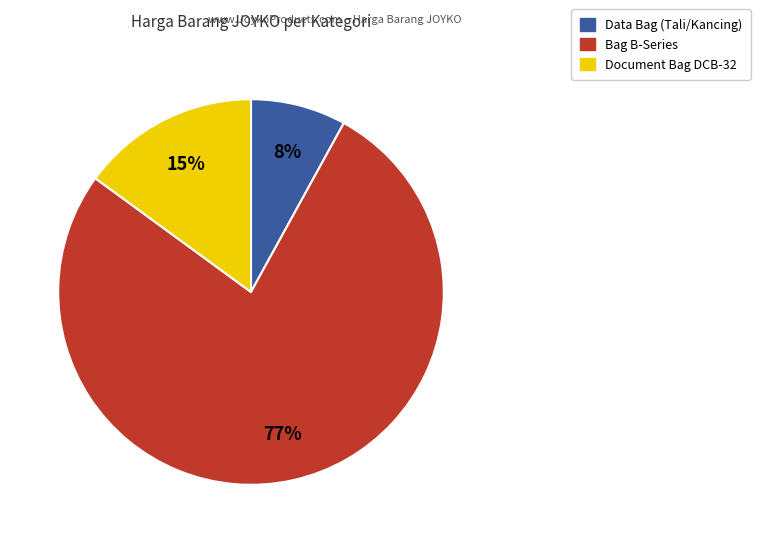

To the nearest percent, what is the average slice percentage?

33%